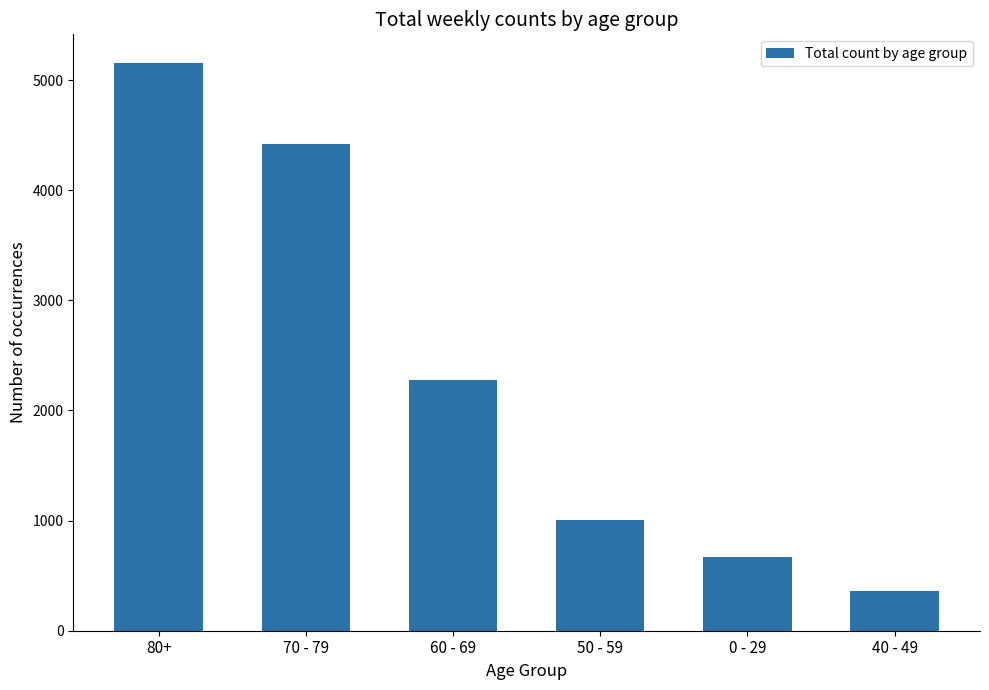

Where does the data first go above 2281?

80+